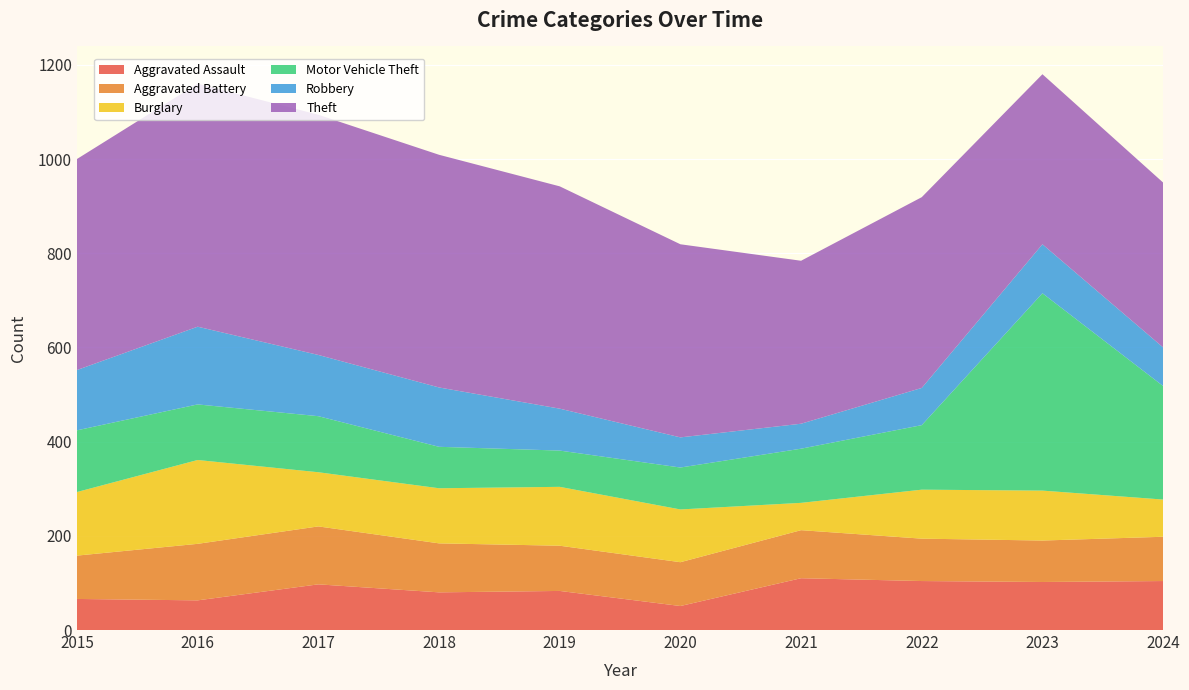

Reading left to right, transcribe all the data shown in this chart.

Aggravated Assault: 2015=66	2016=63	2017=97	2018=80	2019=83	2020=51	2021=110	2022=104	2023=102	2024=104
Aggravated Battery: 2015=92	2016=120	2017=123	2018=104	2019=96	2020=93	2021=102	2022=90	2023=88	2024=94
Burglary: 2015=135	2016=178	2017=115	2018=117	2019=125	2020=112	2021=58	2022=104	2023=106	2024=79
Motor Vehicle Theft: 2015=131	2016=118	2017=119	2018=88	2019=77	2020=89	2021=115	2022=137	2023=419	2024=241
Robbery: 2015=128	2016=165	2017=130	2018=126	2019=89	2020=64	2021=53	2022=79	2023=104	2024=82
Theft: 2015=448	2016=516	2017=510	2018=494	2019=472	2020=410	2021=346	2022=405	2023=361	2024=350